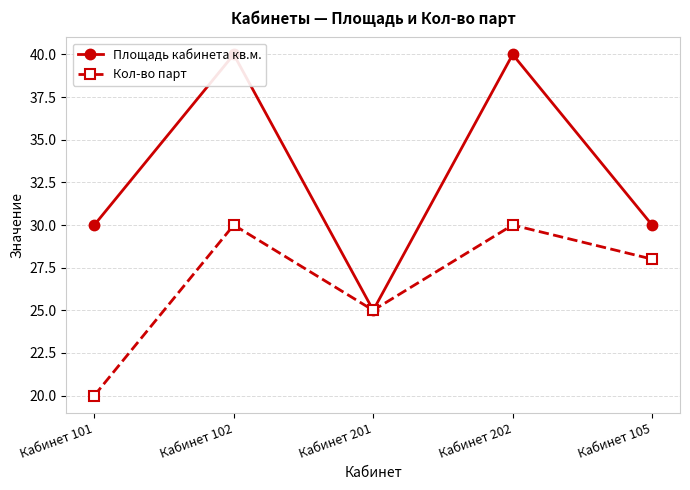

What is the difference between the second highest and second lowest values in the Площадь кабинета кв.м. series?

10